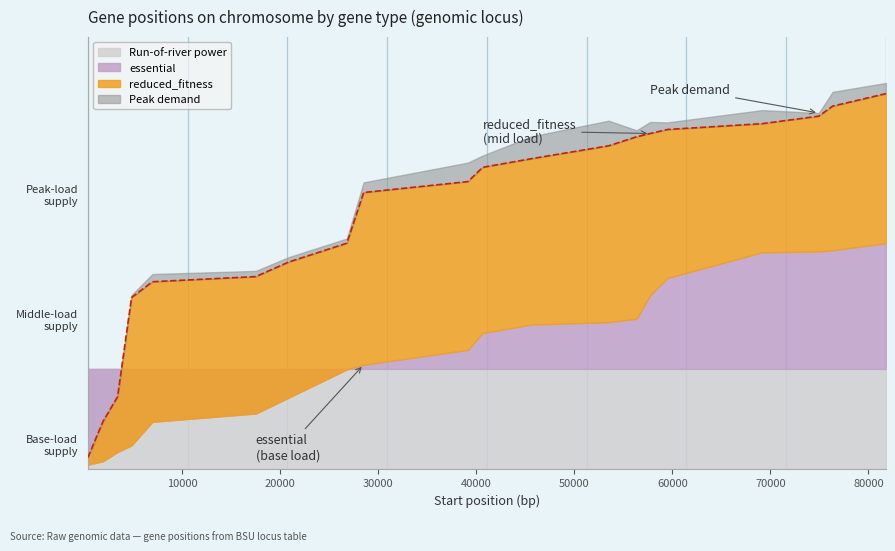

How many categories are shown in the chart?

20